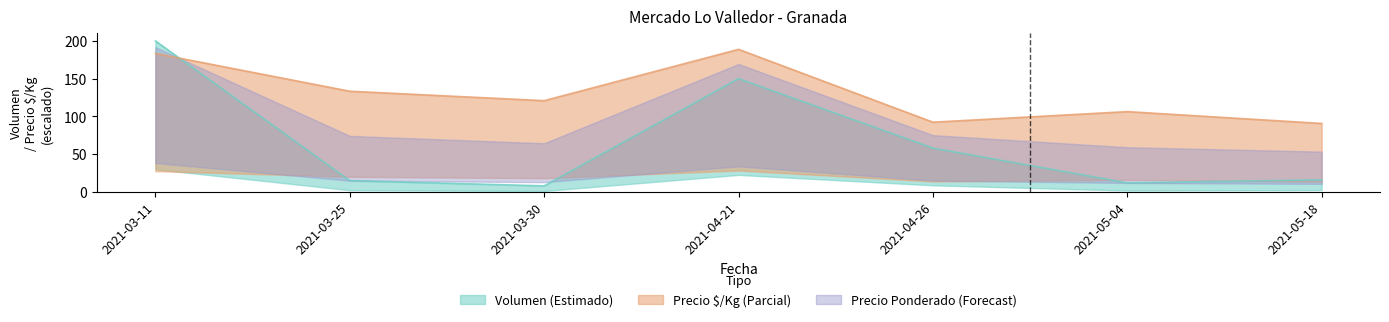

At which category does the chart reach its minimum across all series?

2021-03-30